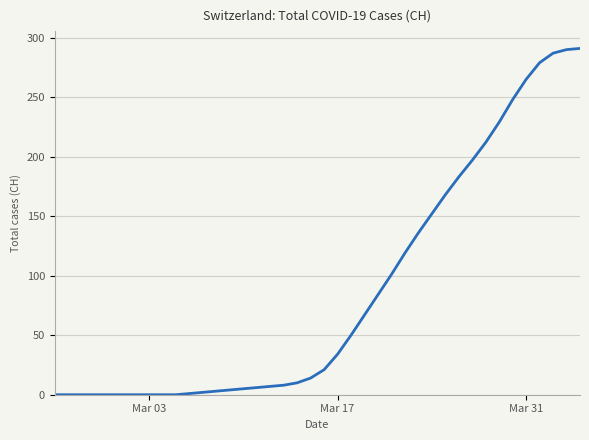

What is the greatest value displayed?

291